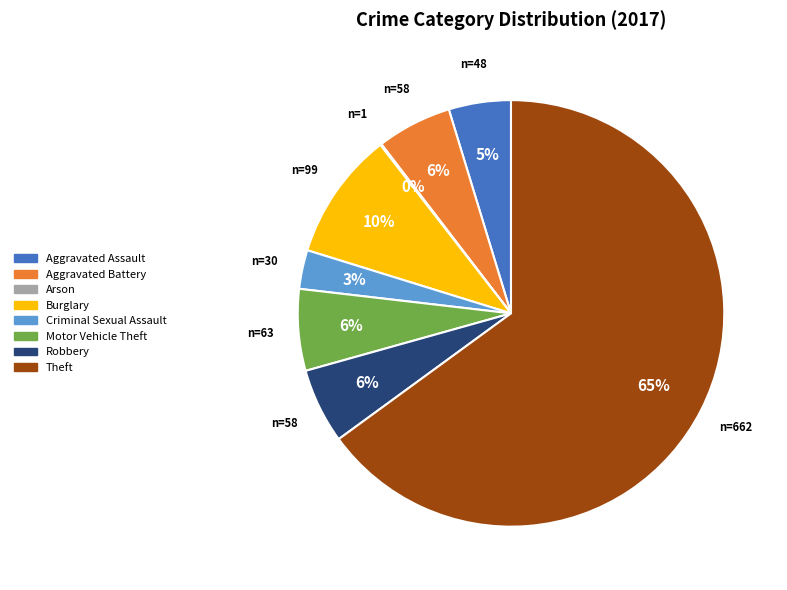

To the nearest percent, what portion does Criminal Sexual Assault represent?

3%